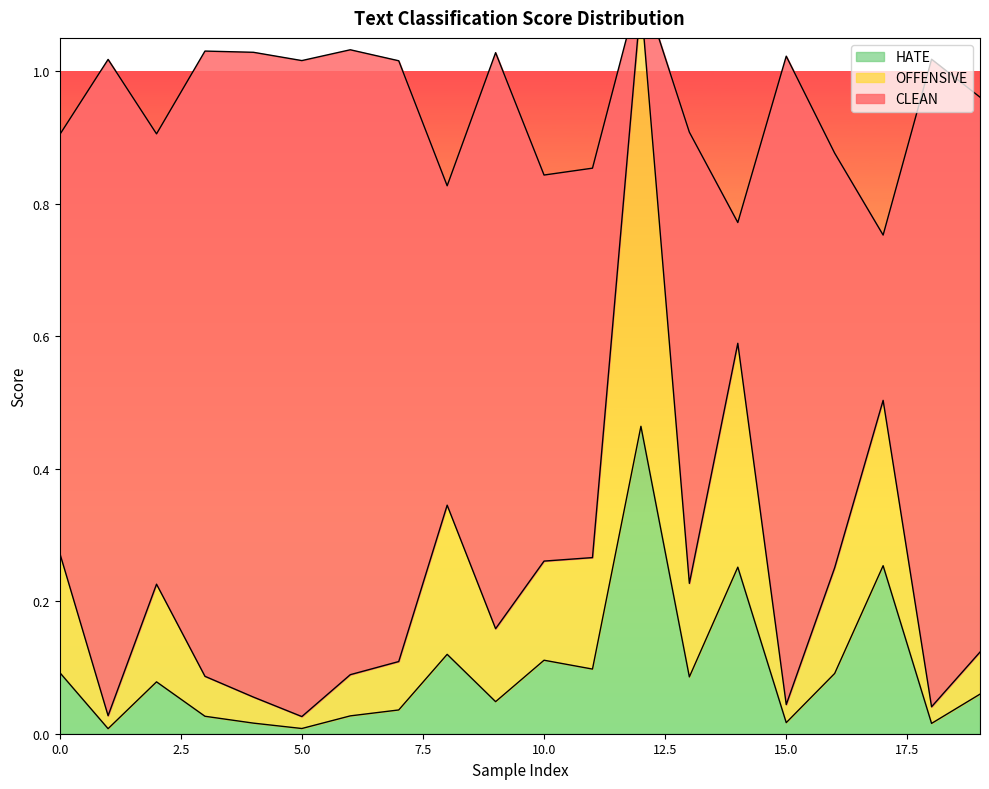

How many categories are shown in the chart?

20